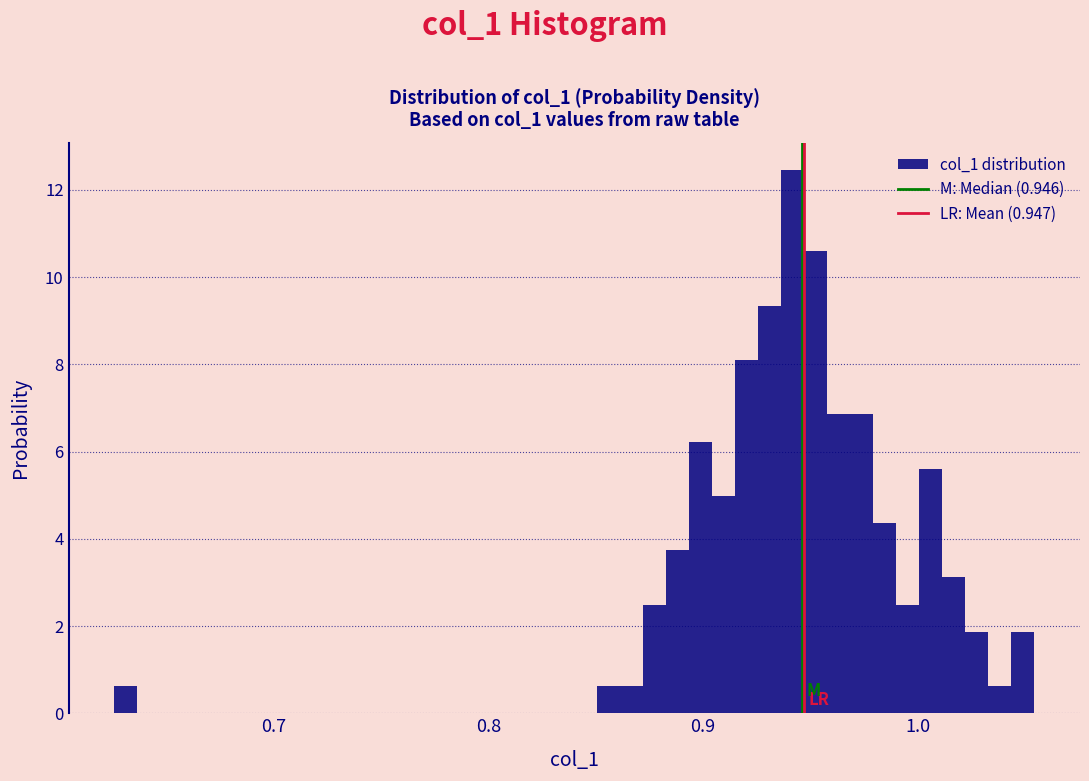

Read against the x-axis, roughly where is the centre of the tallest bar?

0.94